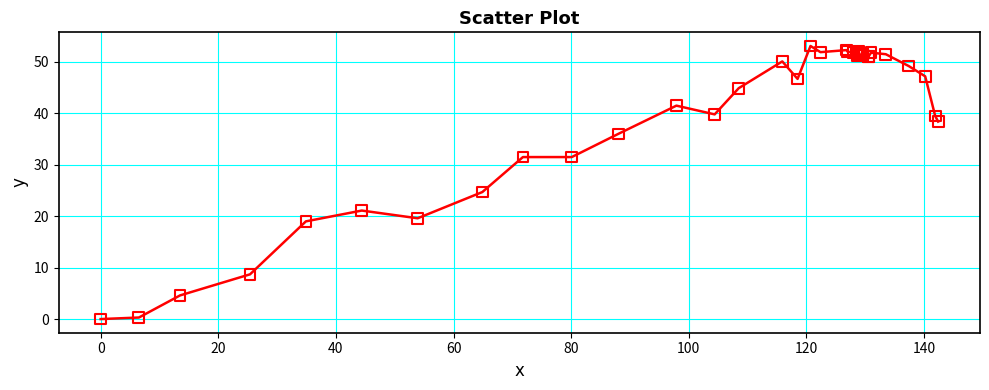

What Y value in the scatter plot is closest to 26?

24.7